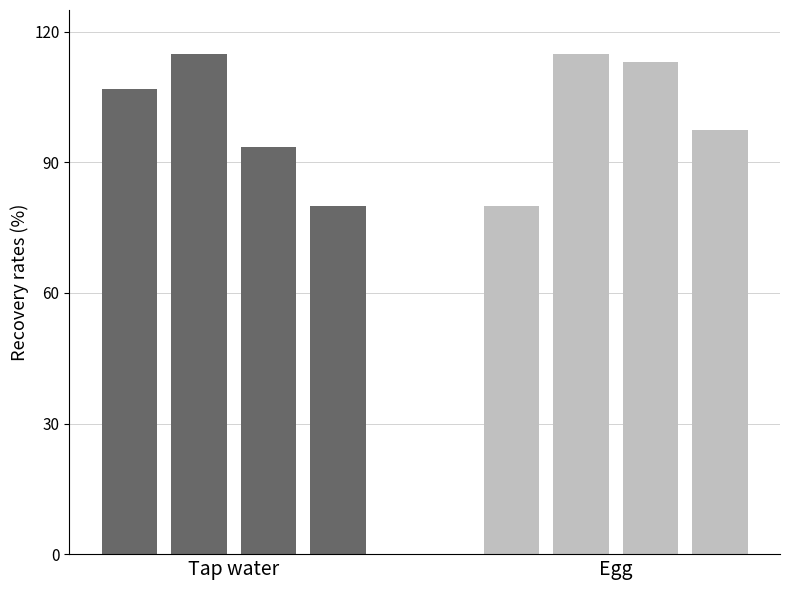

At which label does Egg reach its minimum?

Tap water